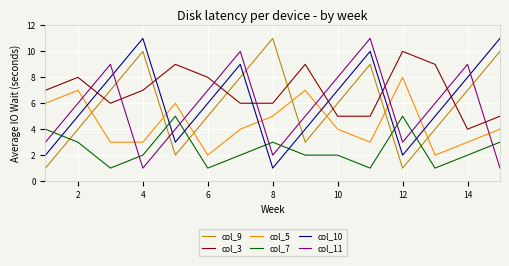

True or false: col_5 has more than 2 interior local peaks.

True